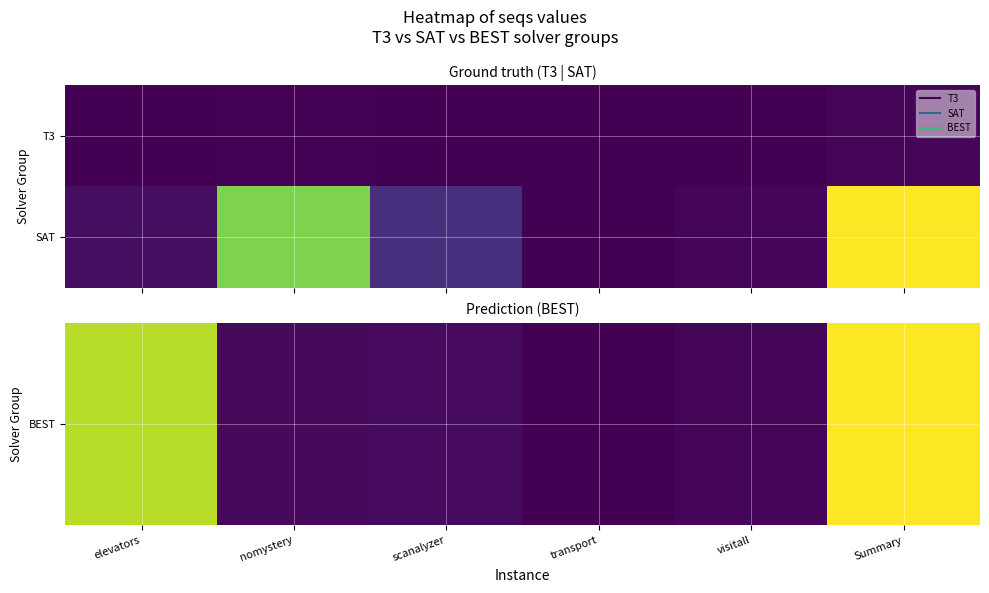

At how many categories does at least one series exceed 32479?

1